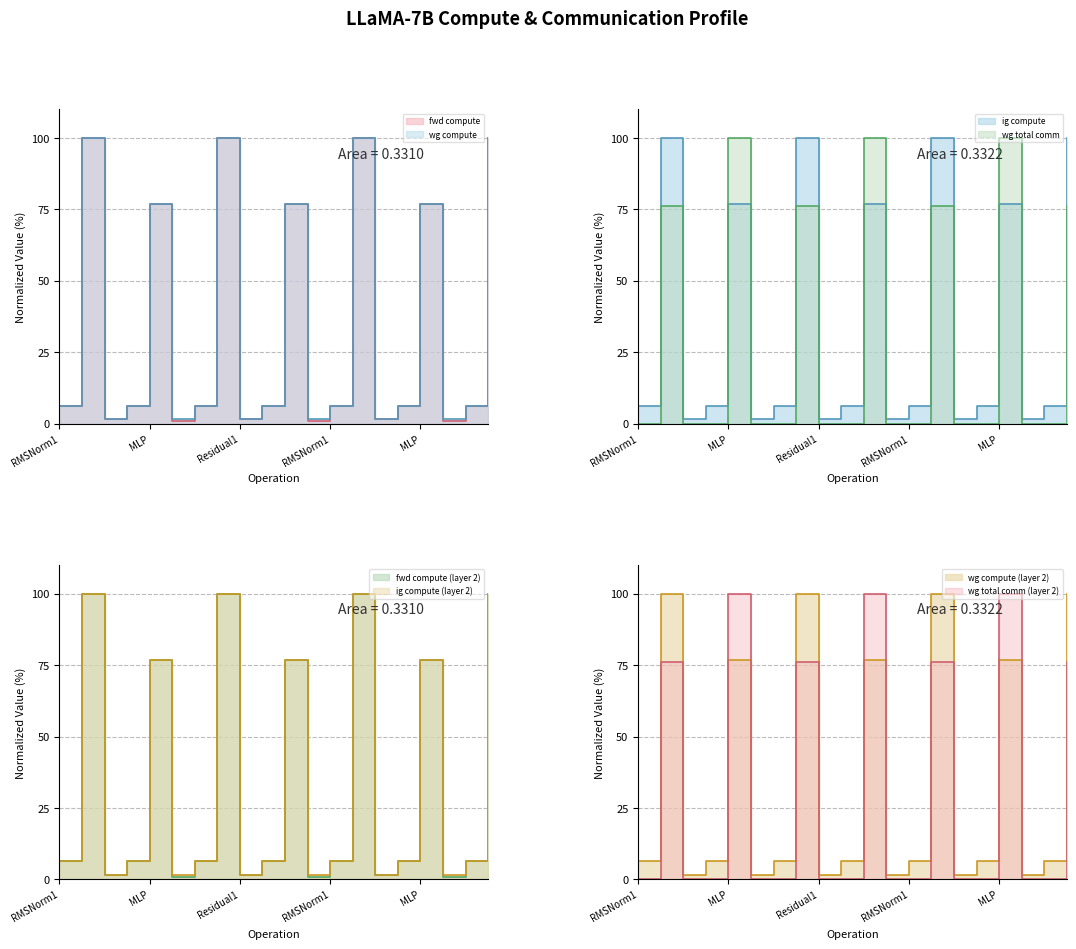

What is the difference between the maximum and minimum values in the wg compute series?

98.4